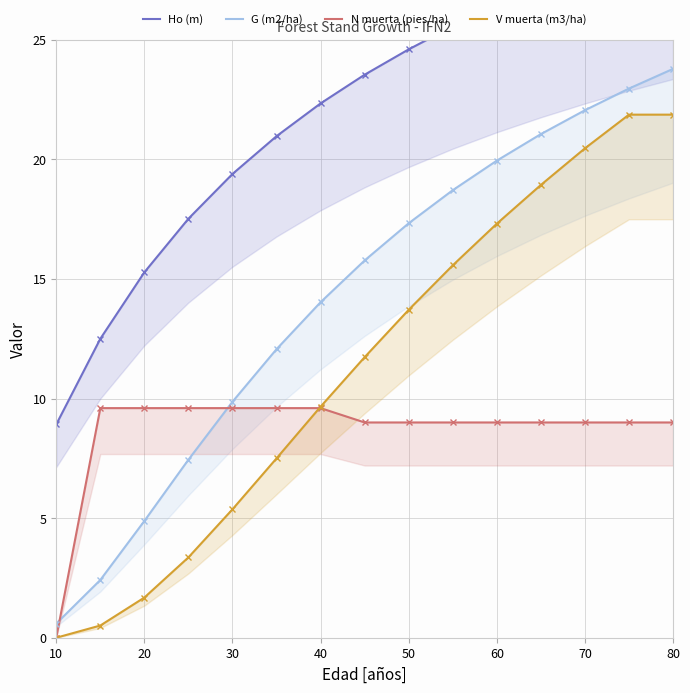

Is the value of G (m2/ha) at 80 greater than the value of N muerta (pies/ha) at 13?

Yes